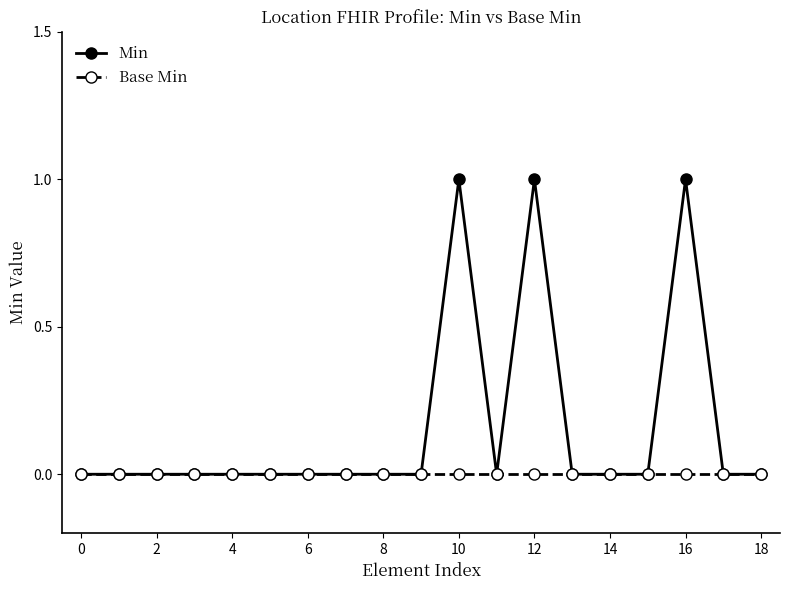

Rank the series by their average value, from lowest to highest.

Base Min, Min